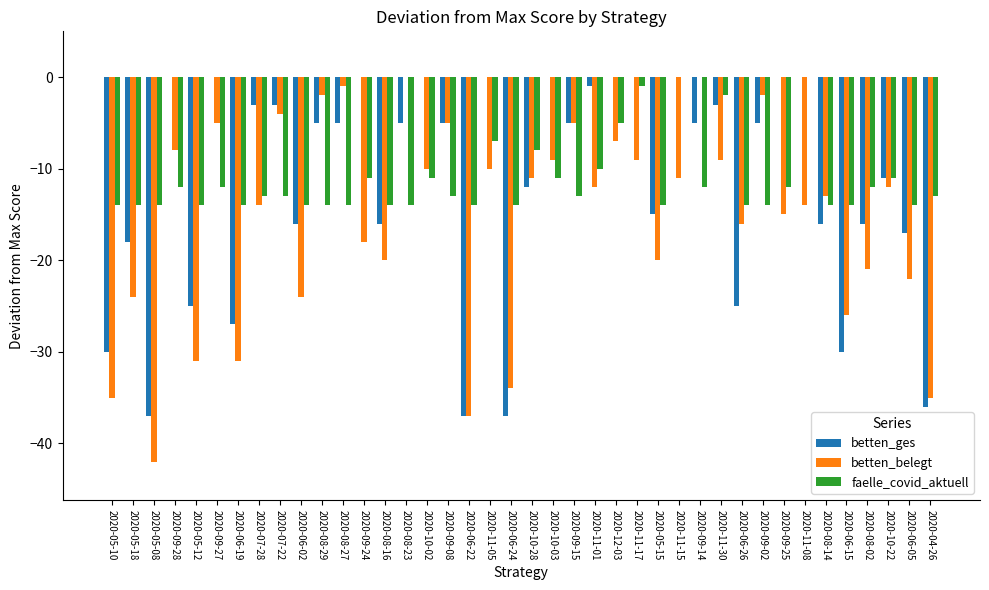

Is the value of betten_ges at 2020-08-14 greater than the value of betten_belegt at 2020-10-03?

No